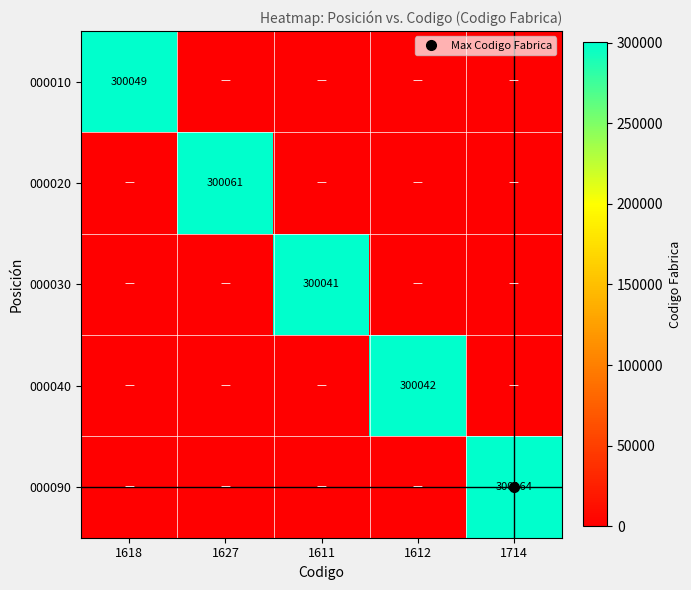

Count the number of data series in this chart.

5